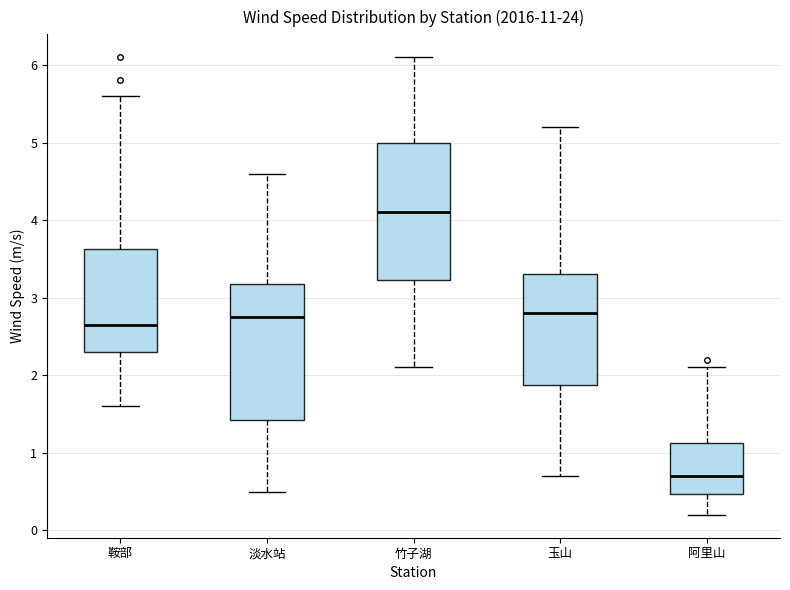

Where does the lower whisker of the box for 竹子湖 end on the y-axis? The values are not printed on the chart, so give them approximately, as read against the axis.

2.1